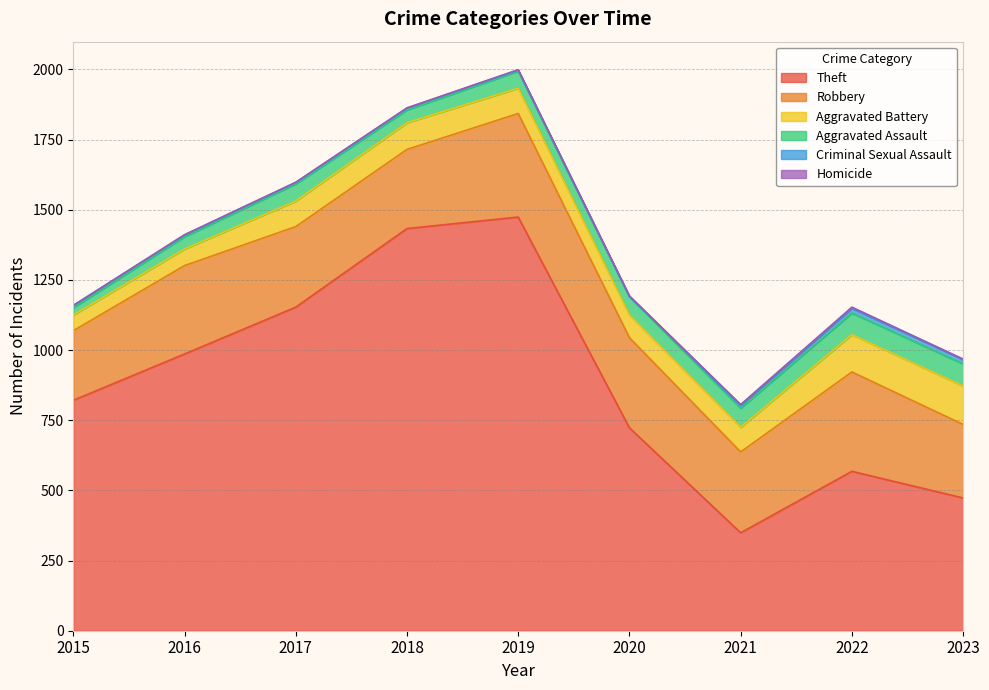

The Aggravated Battery series shows 43 at 2021. True or false?

False